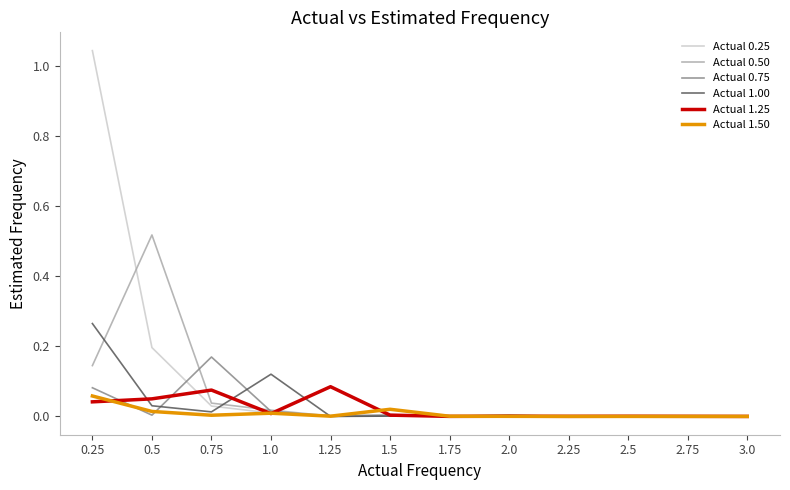

The value of Actual 0.75 at 2.25 is 0.0. True or false?

True